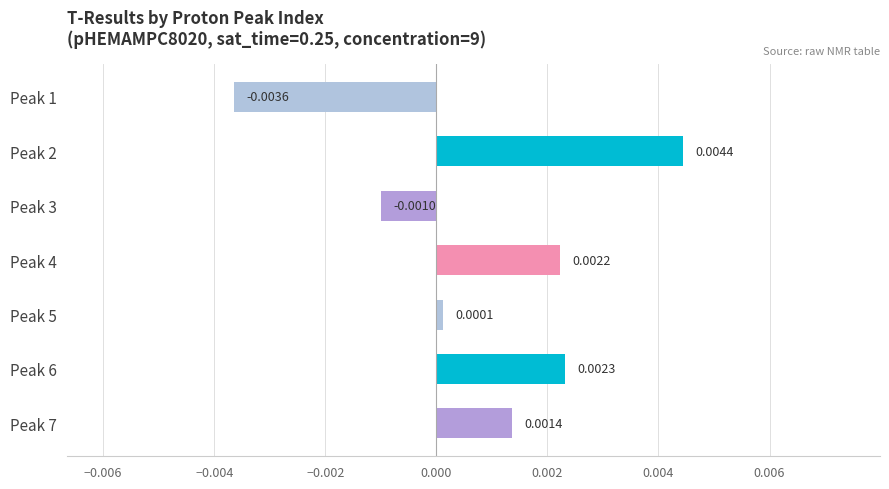

Rank the categories by value from highest to lowest.

Peak 2, Peak 6, Peak 4, Peak 7, Peak 5, Peak 3, Peak 1